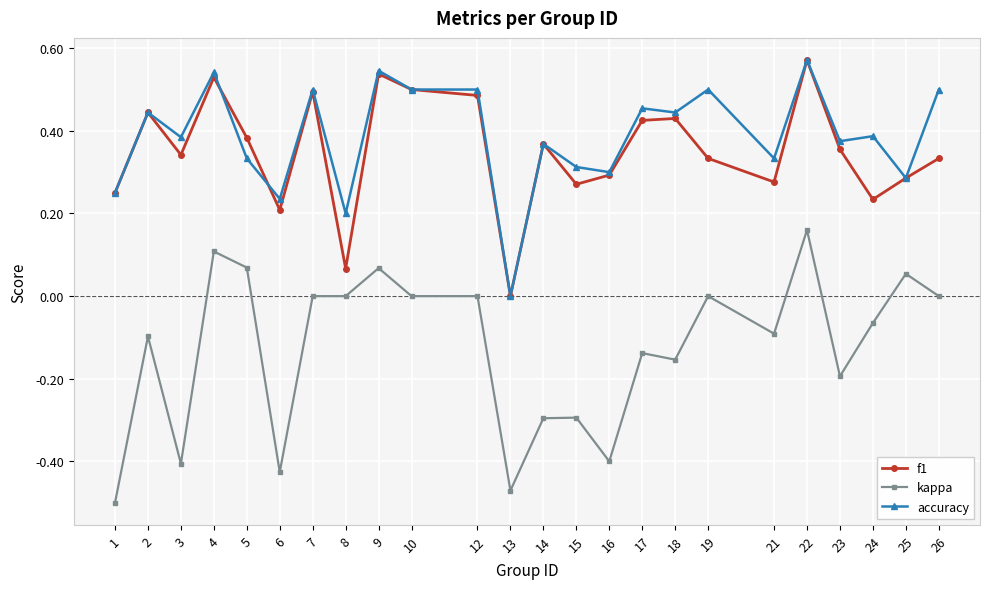

What is the value of the kappa point at the 13th from the left?

-0.3